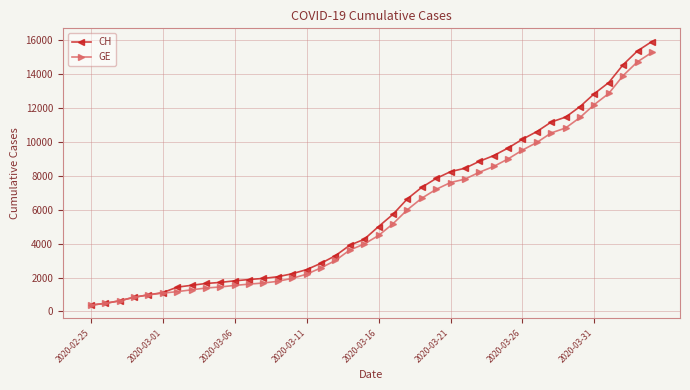

What is the value of the GE point at the 32nd from the left?

9971